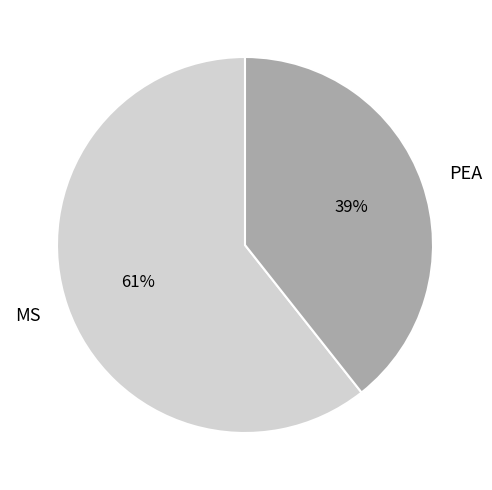

Approximately how many times larger is the value at PEA compared to MS?

0.6